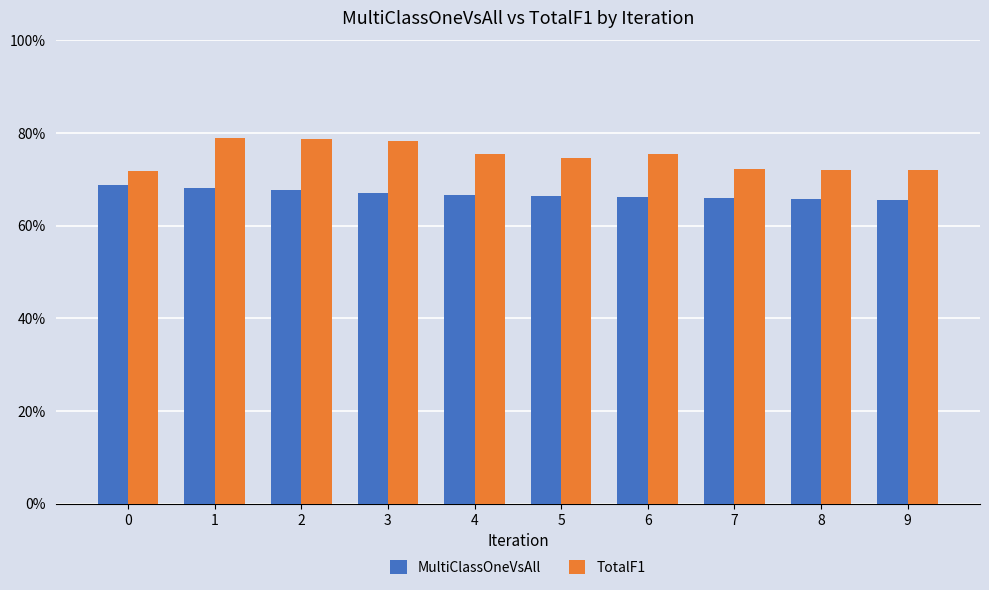

The MultiClassOneVsAll series shows 0.7 at 8. True or false?

True